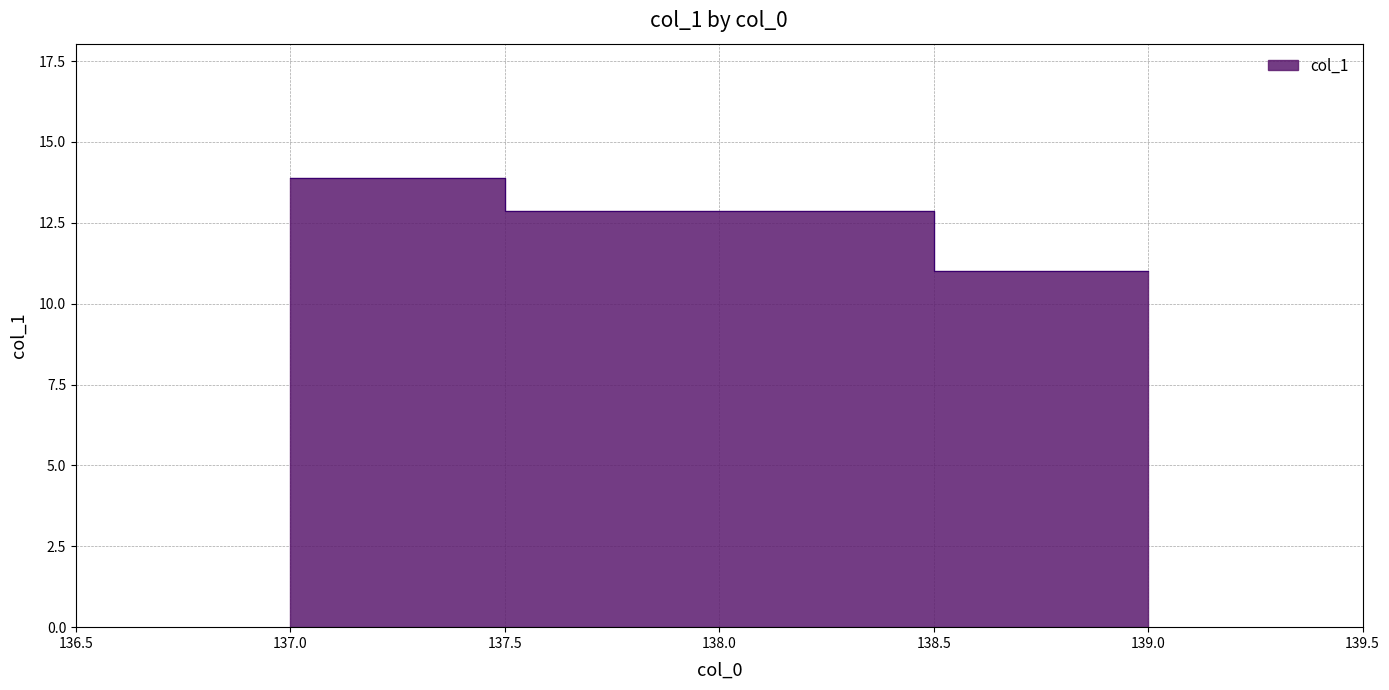

List the labels in order of value, largest first.

137, 138, 139